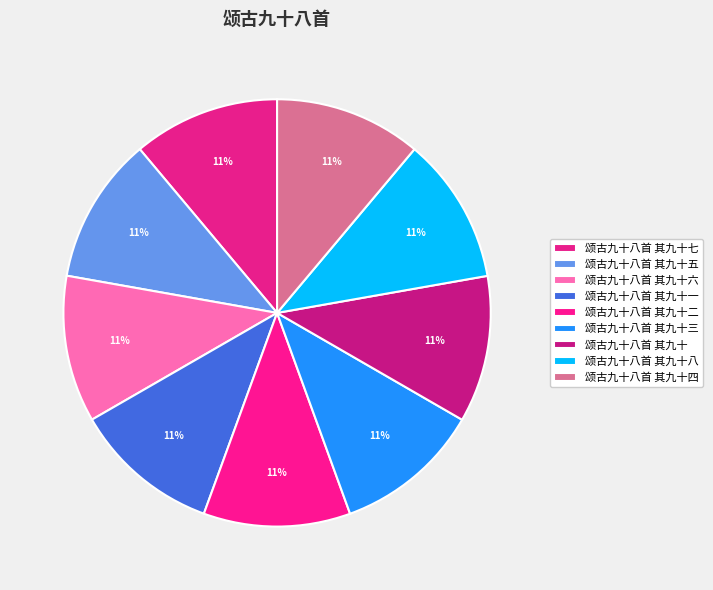

How many segments does this pie chart have?

9